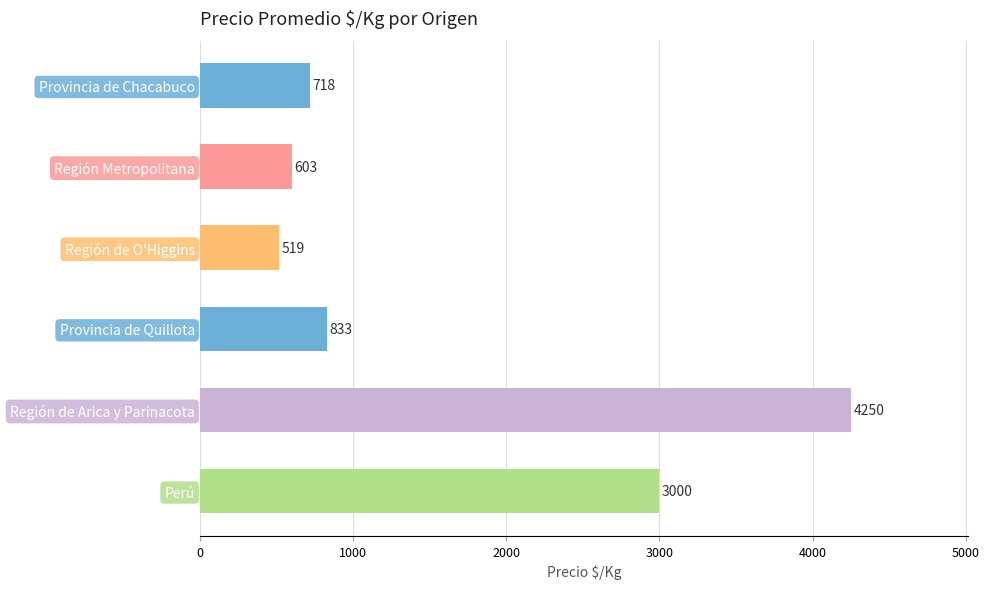

What is the sum of all values?

9923